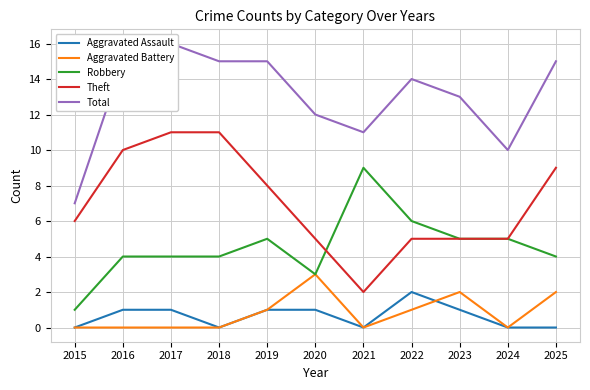

The value of Robbery at 2024 is 2. True or false?

False